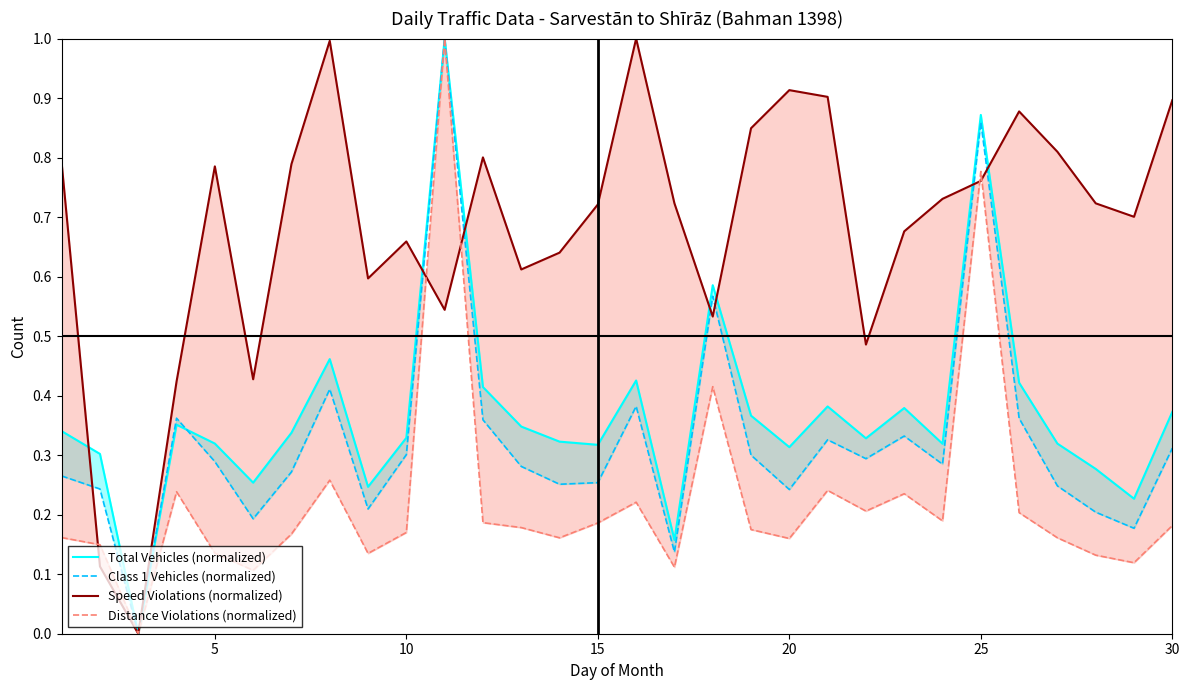

How many interior local peaks does the Distance Violations (normalized) series have?

8